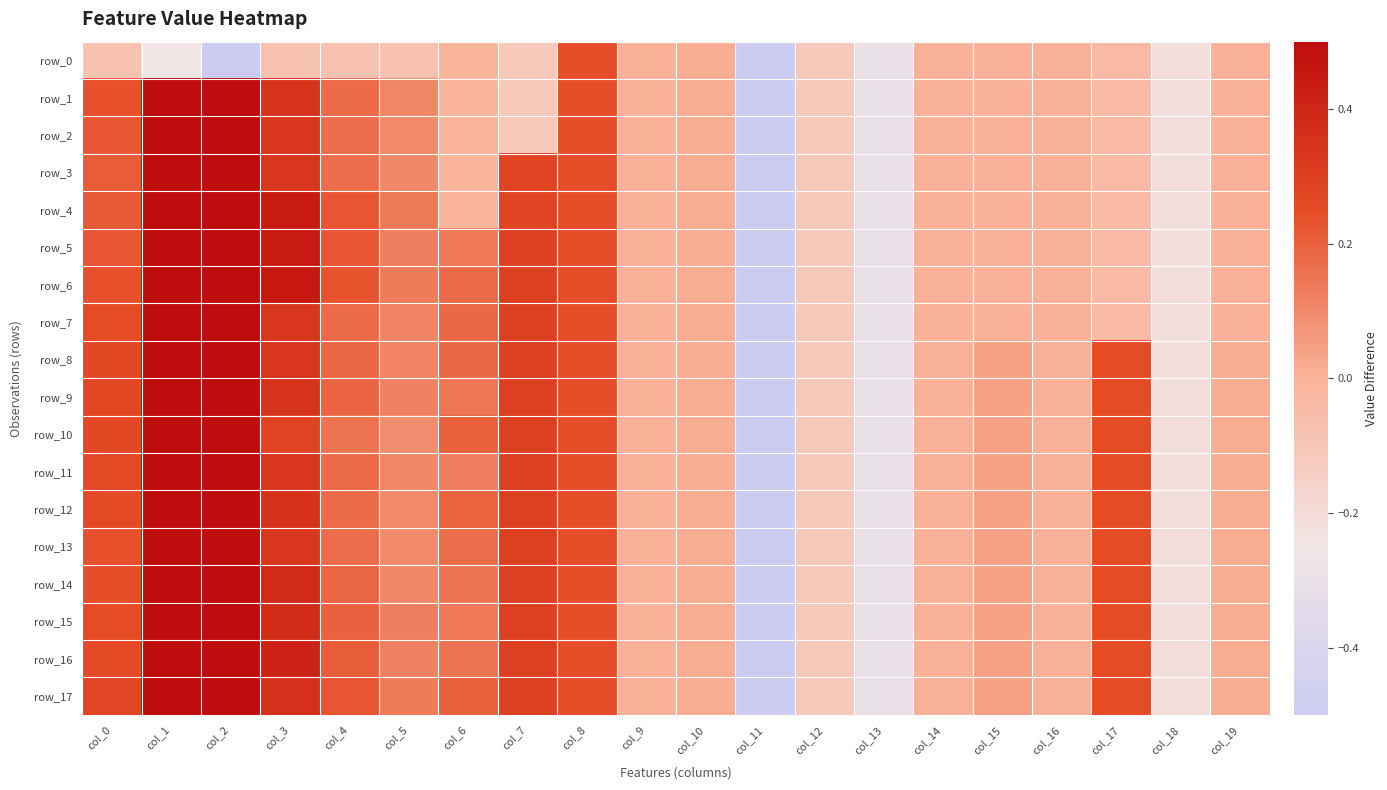

Rank the series at col_6 from highest to lowest value.

row_10, row_17, row_12, row_7, row_8, row_6, row_13, row_14, row_16, row_9, row_5, row_15, row_11, row_0, row_1, row_2, row_3, row_4